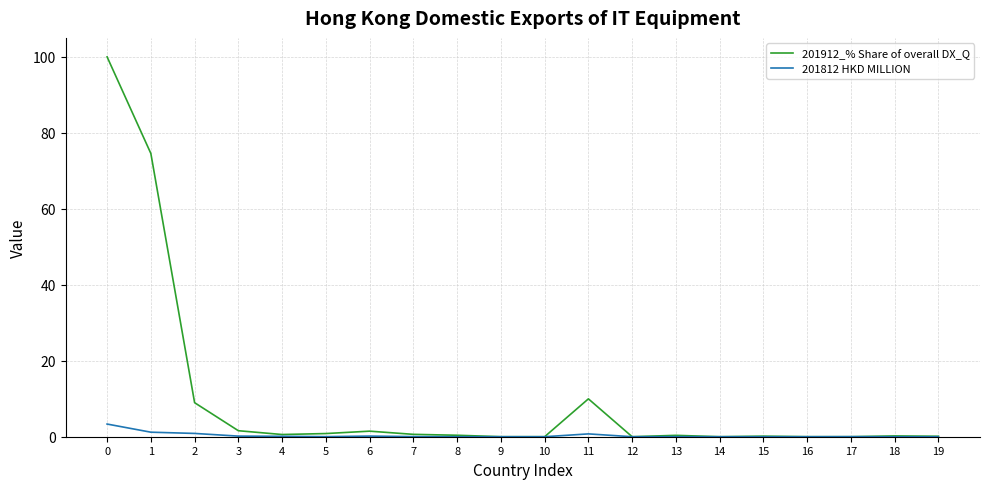

Which series has the widest spread of values?

201912_% Share of overall DX_Q